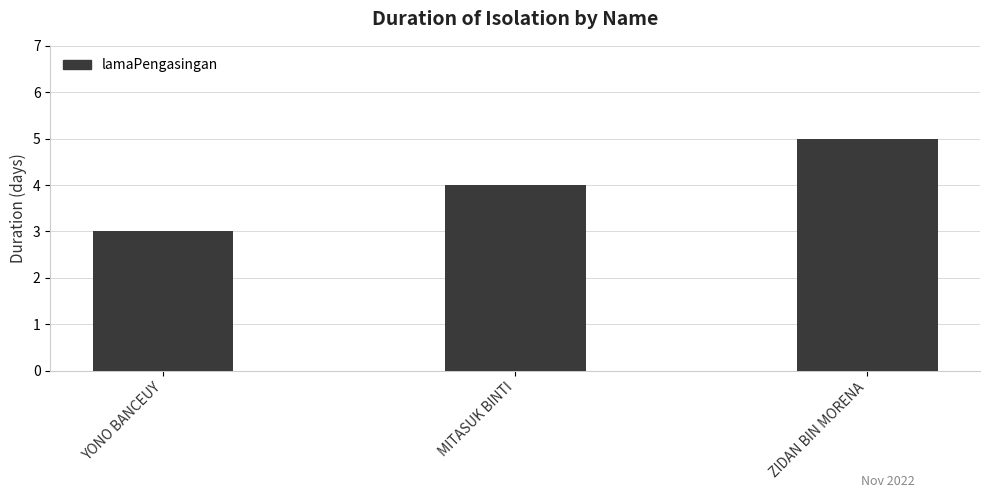

What is the difference between the values at YONO BANCEUY and MITASUK BINTI?

1